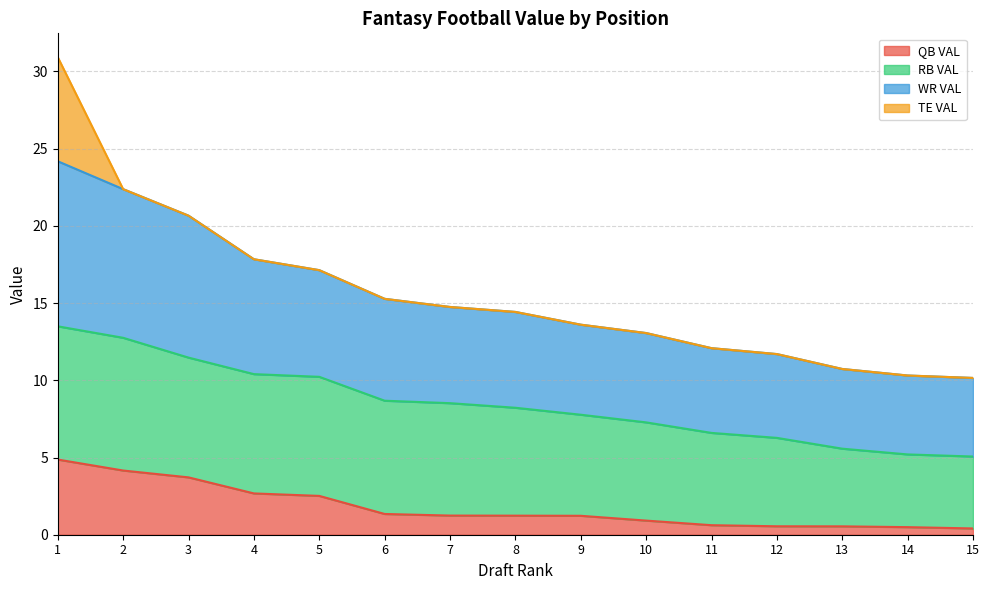

At which category is the sum across all series the highest?

1